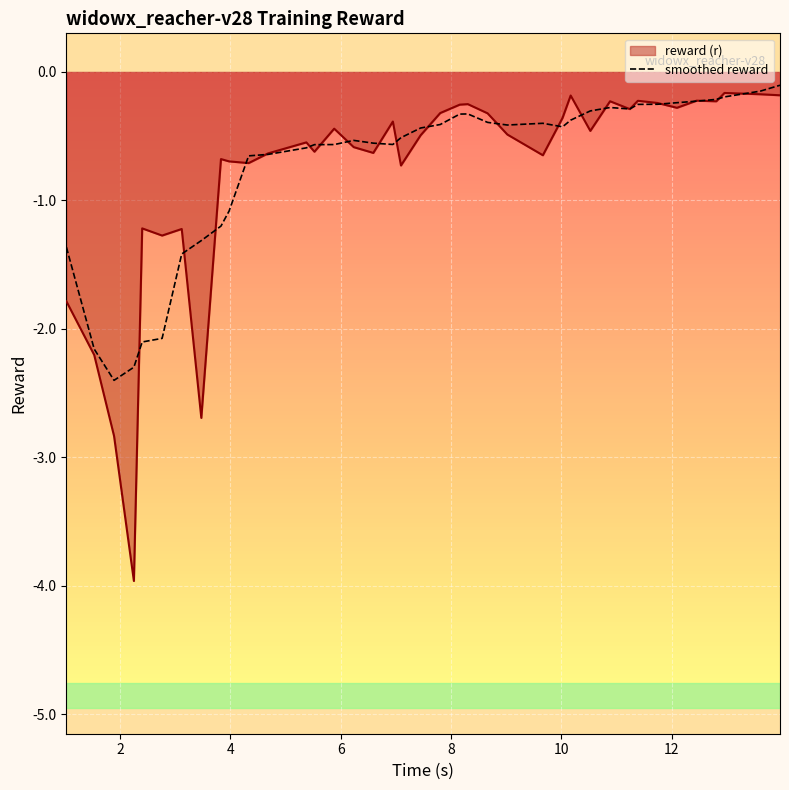

Which series has the largest range (max minus min)?

reward (r)